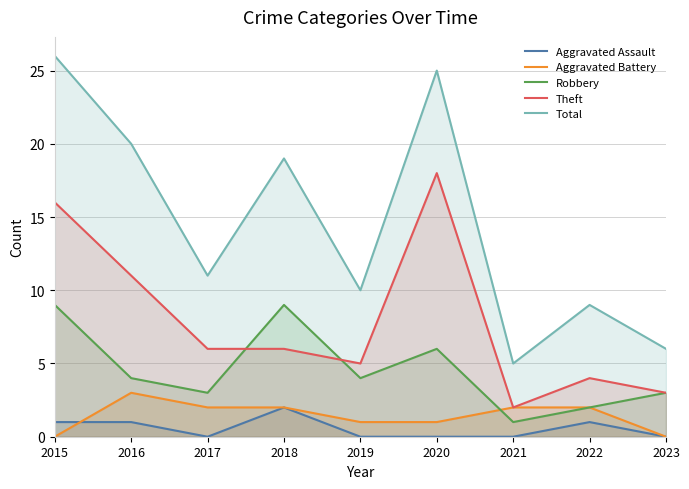

Rank the series at 2020 from highest to lowest value.

Total, Theft, Robbery, Aggravated Battery, Aggravated Assault